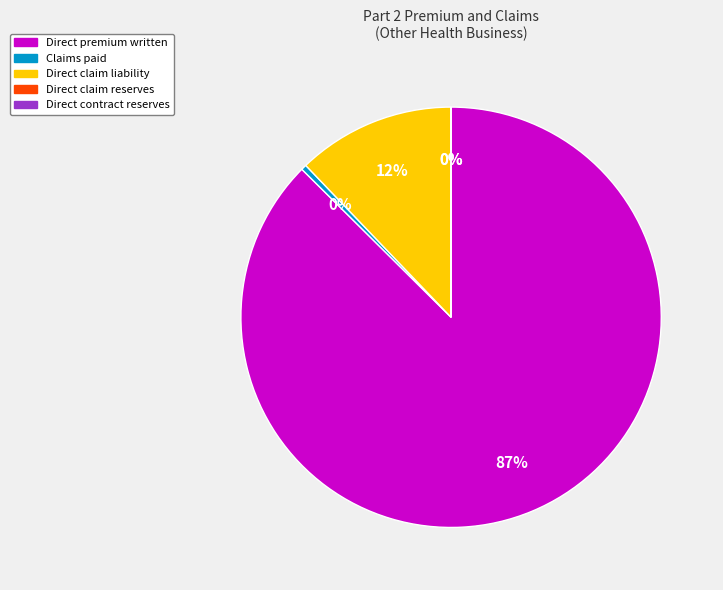

Which has a higher value, Claims paid or Direct premium written?

Direct premium written